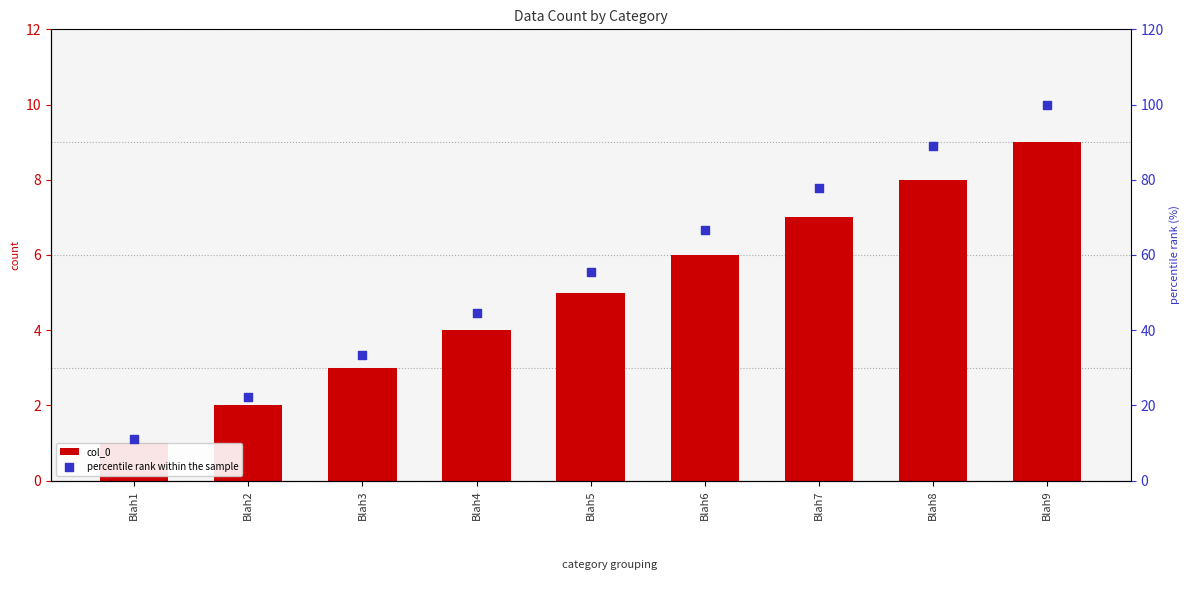

What are all the series names shown in the legend?

col_0, percentile rank within the sample